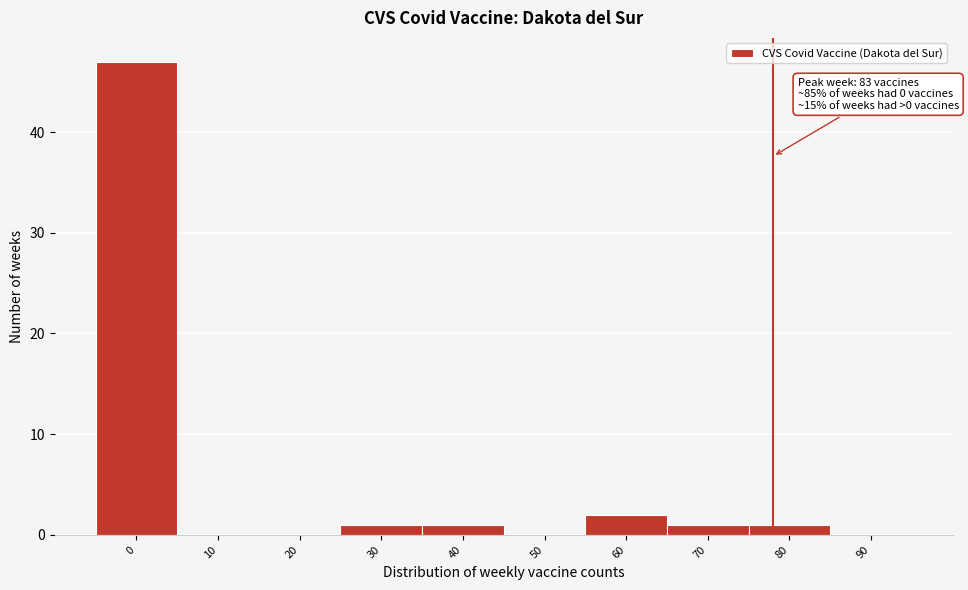

Reading left to right, extract all data points from this chart.

0=47	10=0	20=0	30=1	40=1	50=0	60=2	70=1	80=1	90=0